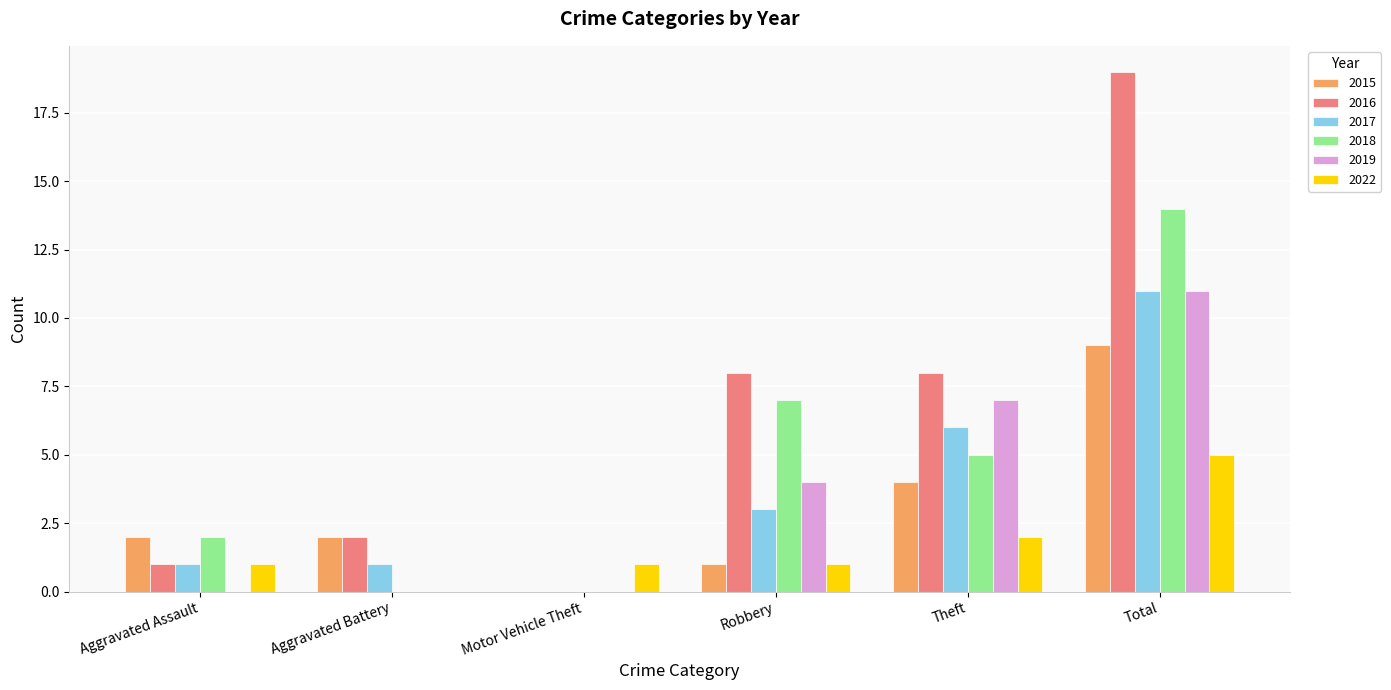

Between Theft and Total, which series saw the biggest shift?

2016